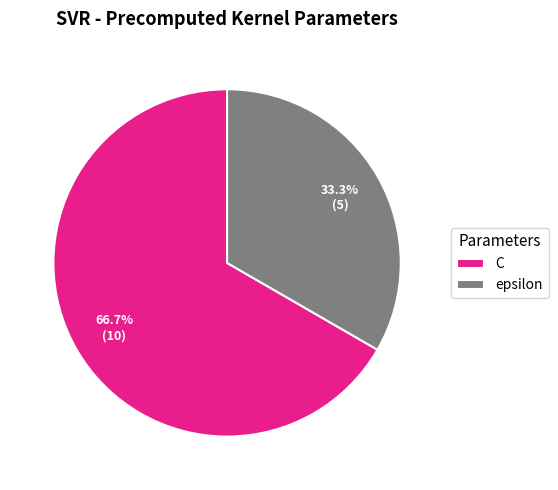

Rank the categories by value from lowest to highest.

epsilon, C